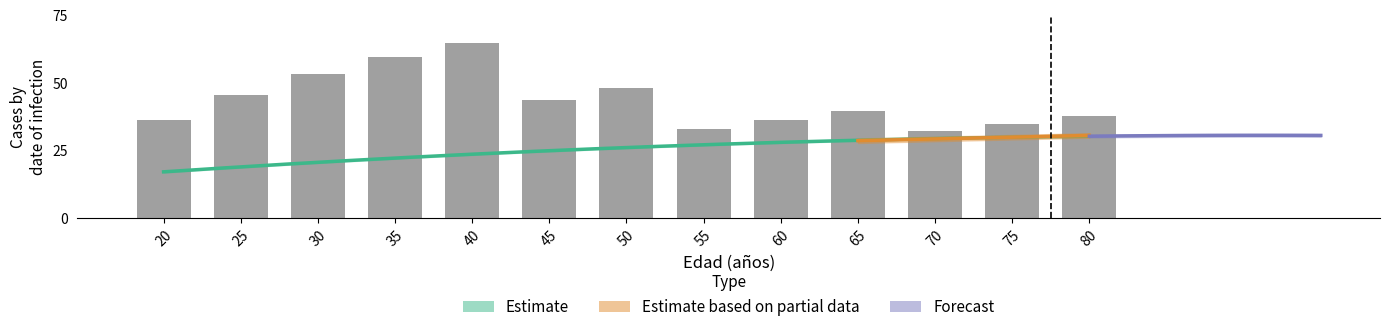

At which category is the sum across all series the highest?

80